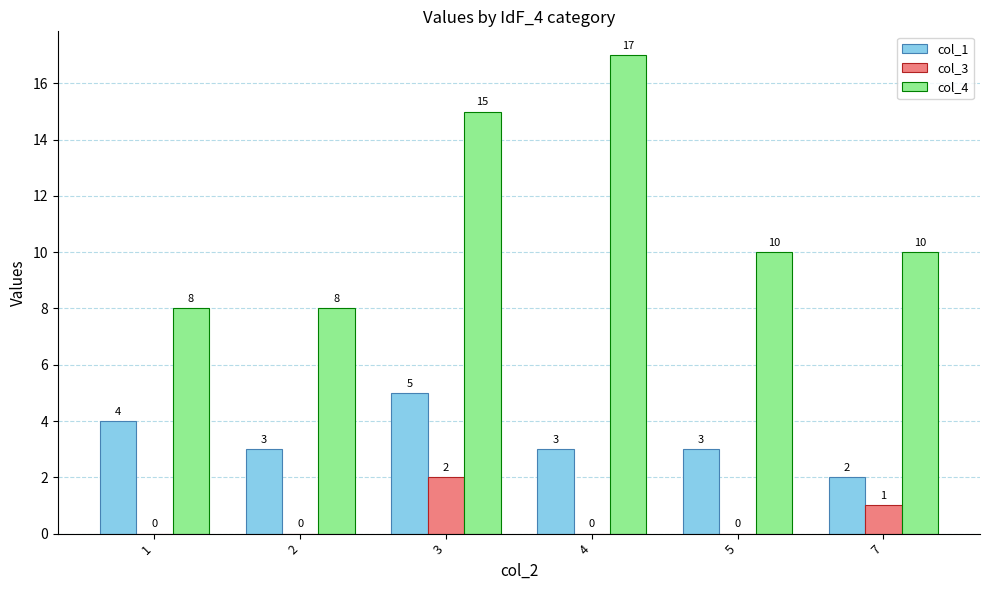

At which label does col_1 first exceed 3?

1